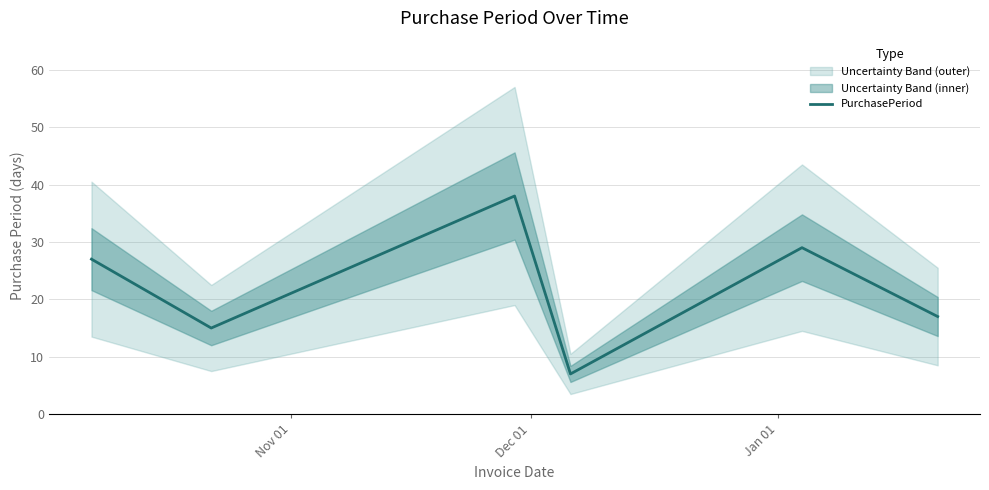

How many data points are less than 27?

3